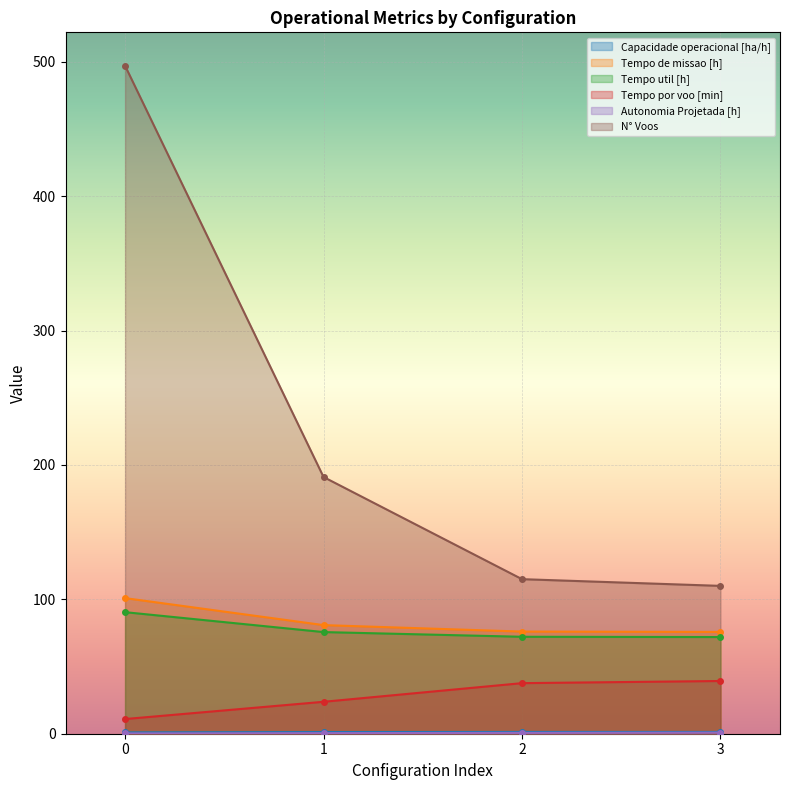

What is the total value across all series at 2?

302.7